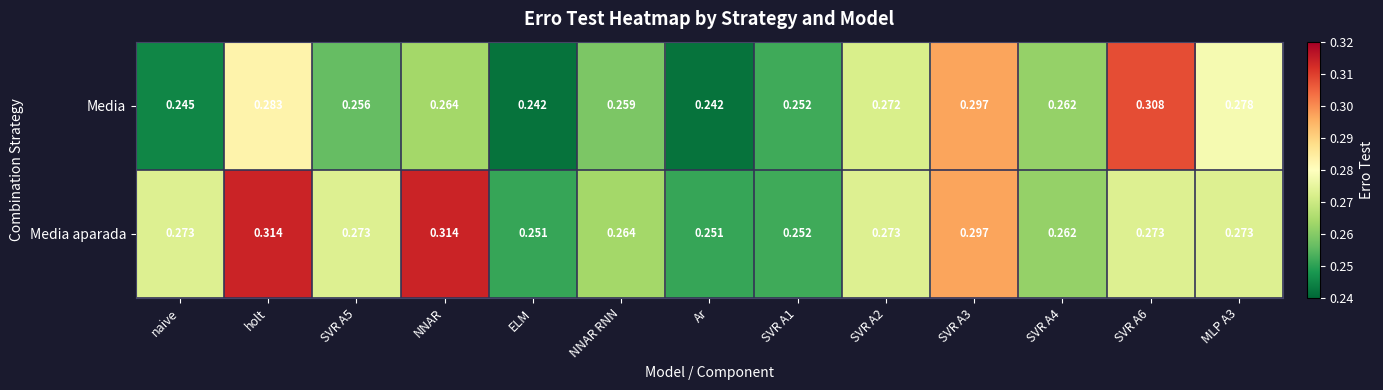

At NNAR RNN, list the series in order from smallest to largest.

Media, Media aparada